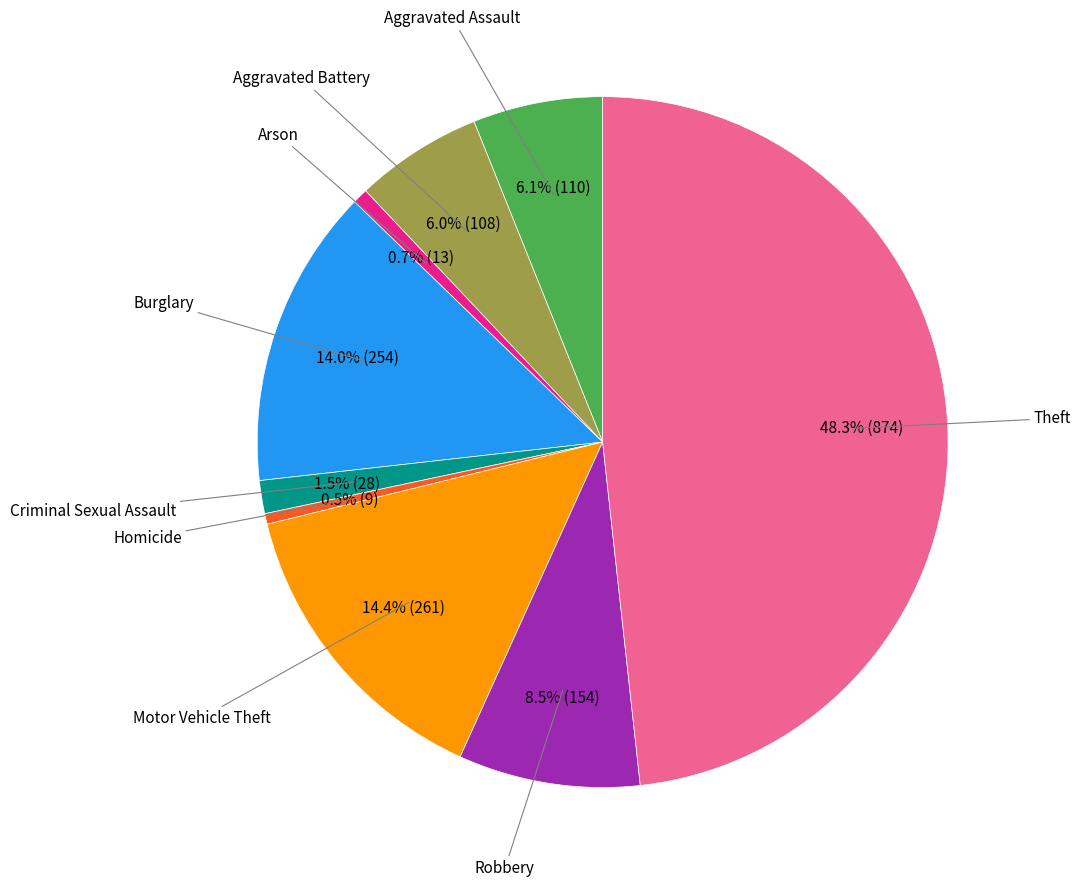

Does any single category account for the majority?

No